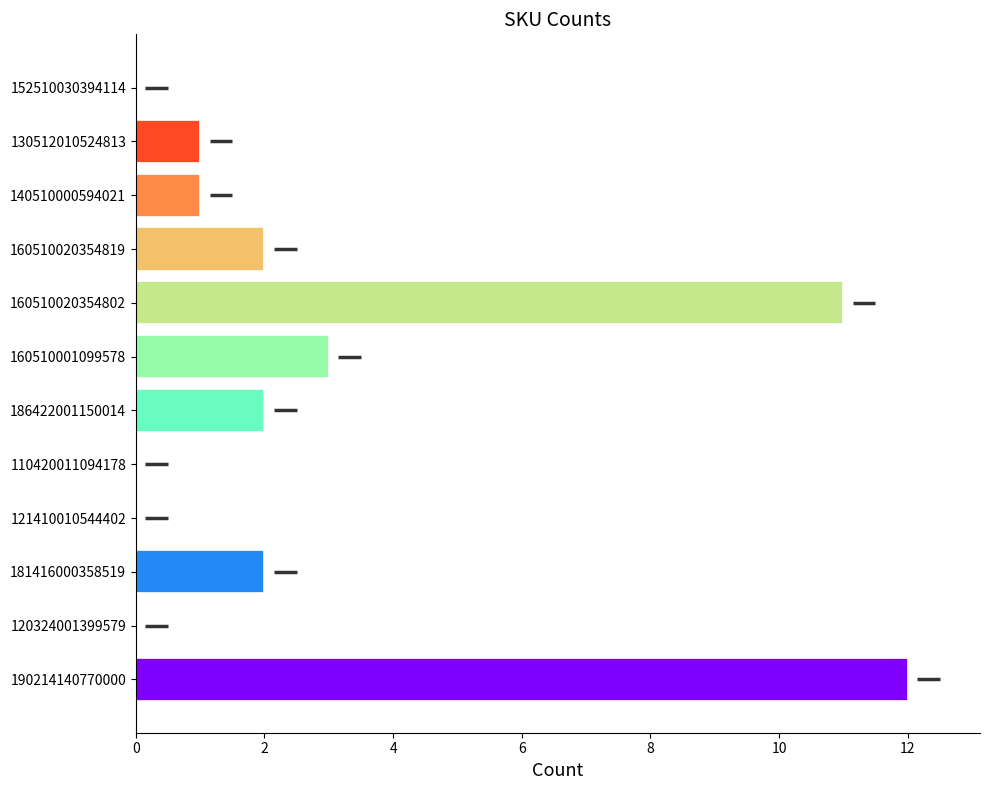

What is the change in value from 121410010544402 to 160510020354819?

+2